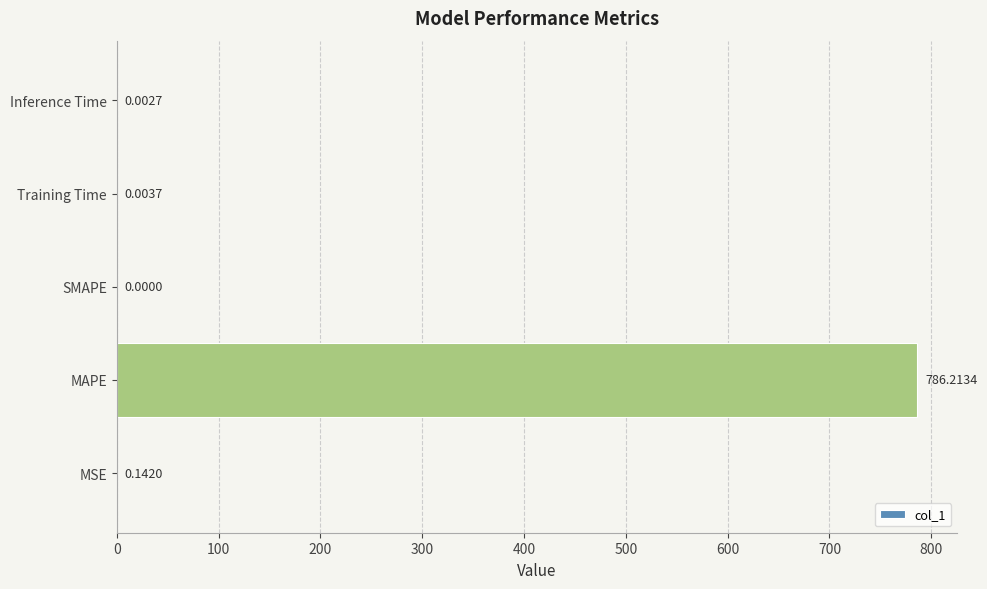

Where is the data nearest to the value 393?

MSE